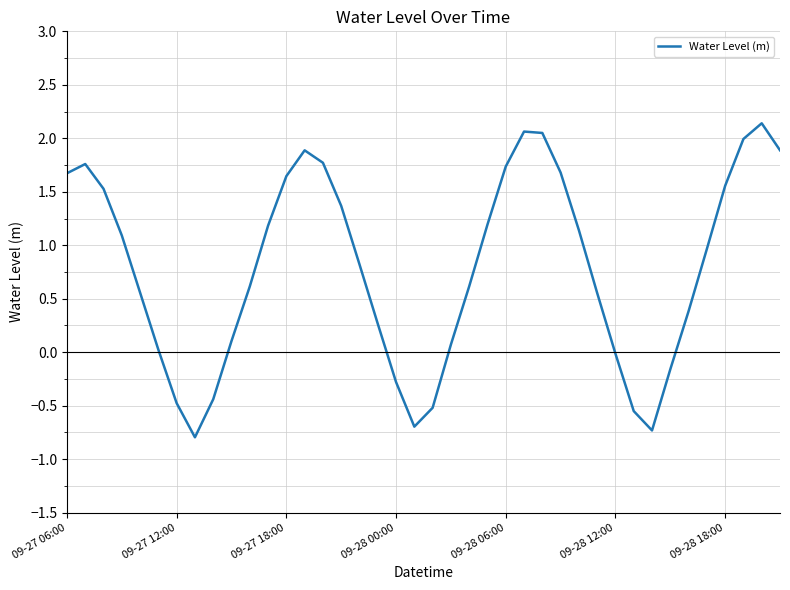

What is the difference between the maximum and minimum values?

2.9